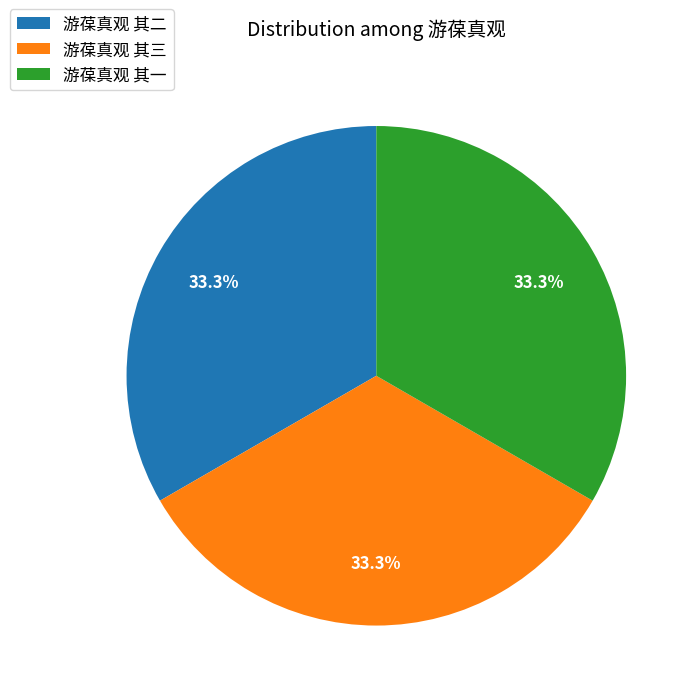

What percentage is the 游葆真观 其三 slice, to the nearest percent?

33%